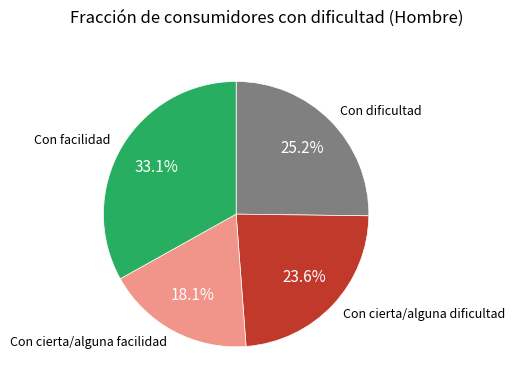

Does any single category account for the majority?

No